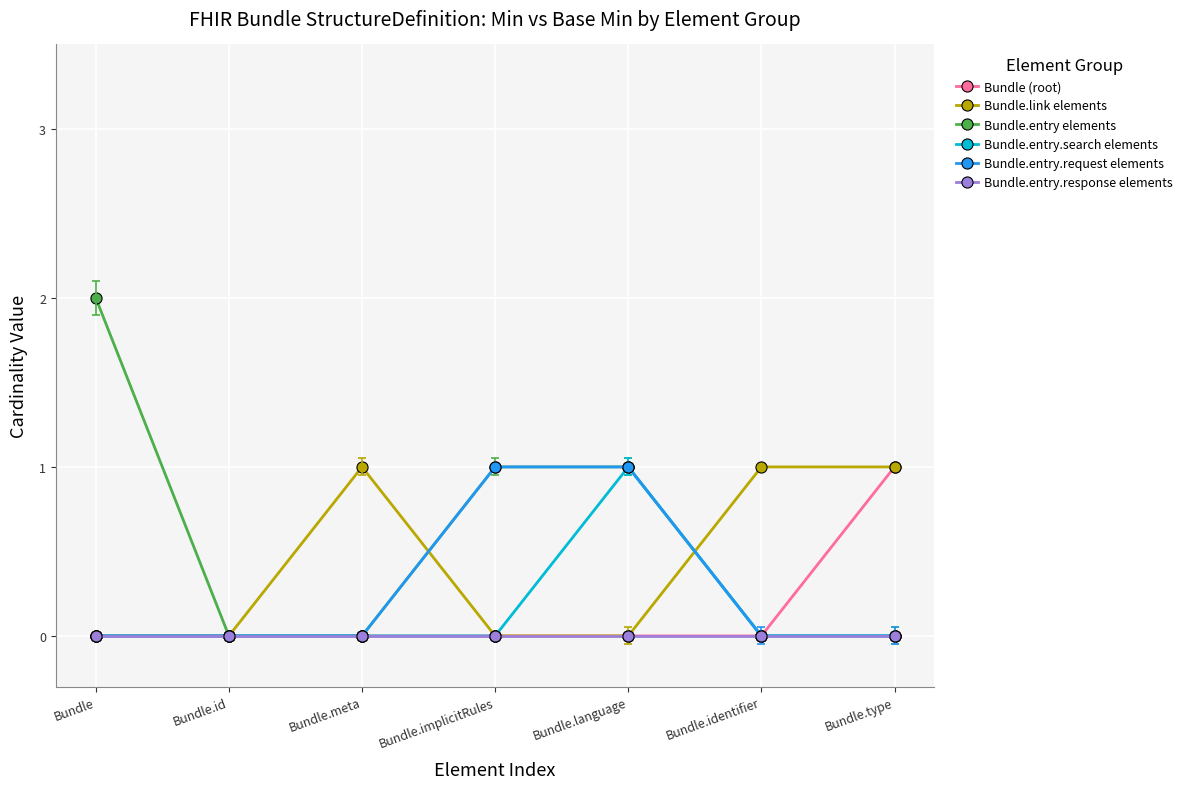

Which series has the widest spread of values?

Bundle.entry elements